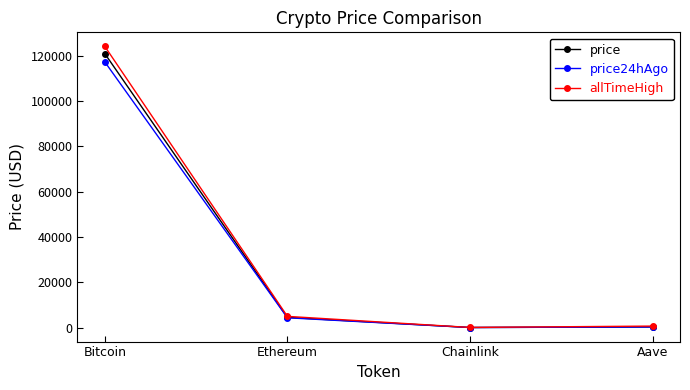

What is the sum of all allTimeHigh values?

129788.4